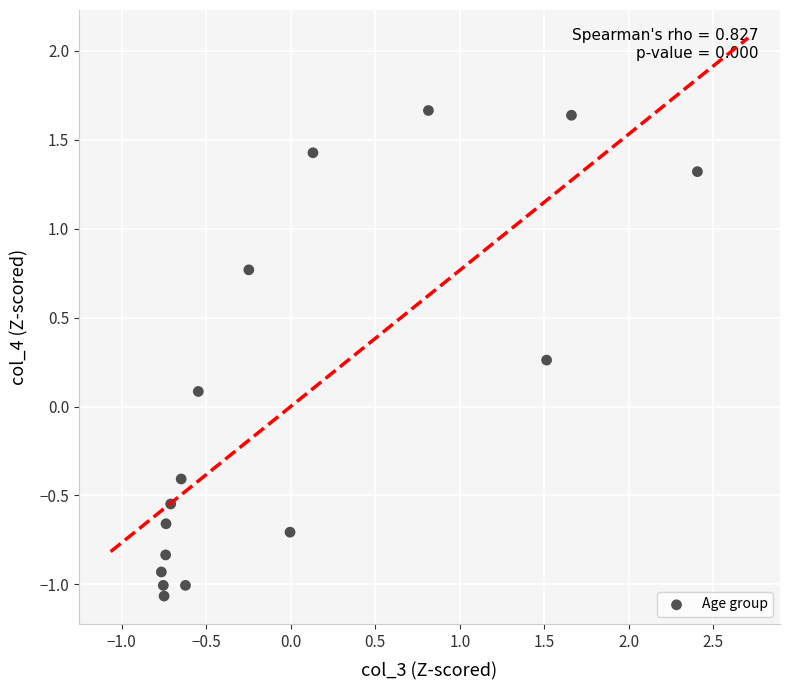

What is the range of X values (max minus min)?

3.2